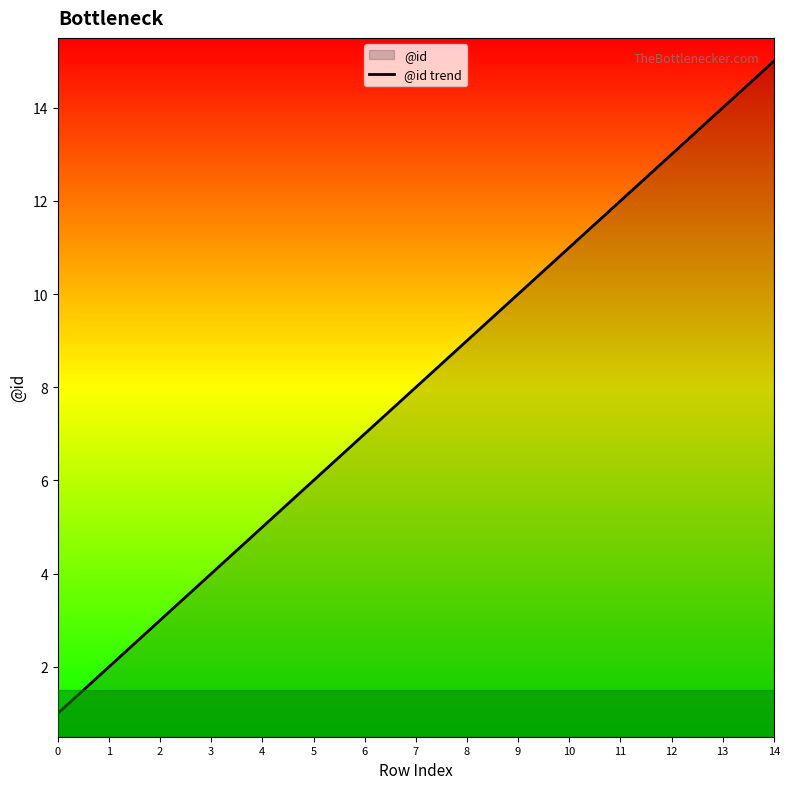

Between 0 and 1, which is larger?

1